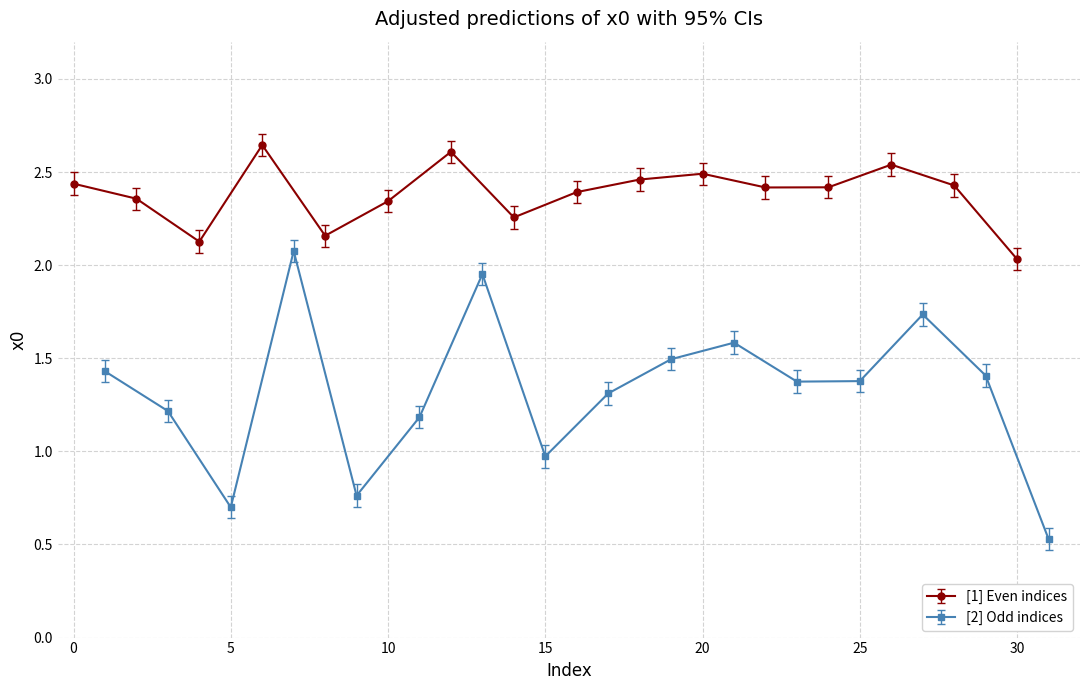

List the labels in order of value, largest first.

6, 12, 26, 20, 18, 0, 28, 24, 22, 16, 2, 10, 14, 8, 4, 7, 30, 13, 27, 21, 19, 1, 29, 25, 23, 17, 3, 11, 15, 9, 5, 31